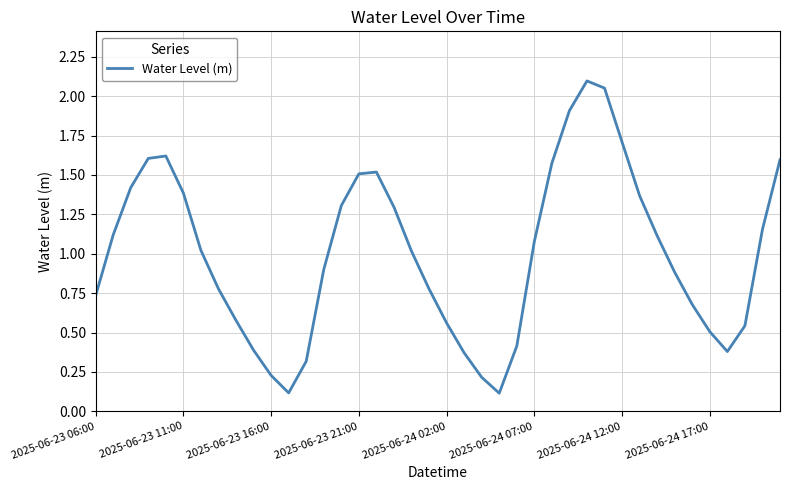

What is the difference between the maximum and minimum values?

2.0